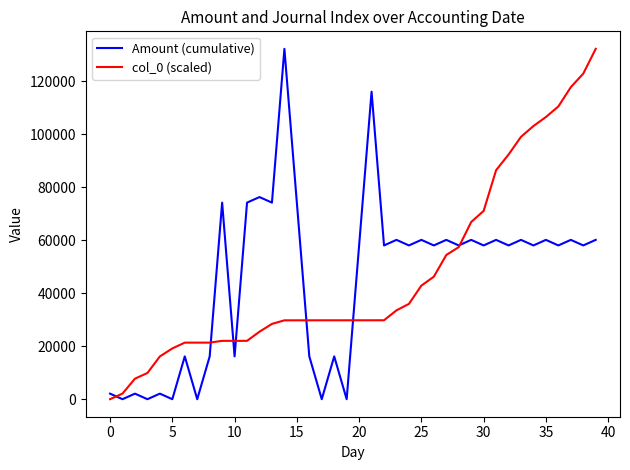

What is the greatest value displayed?

132222.3